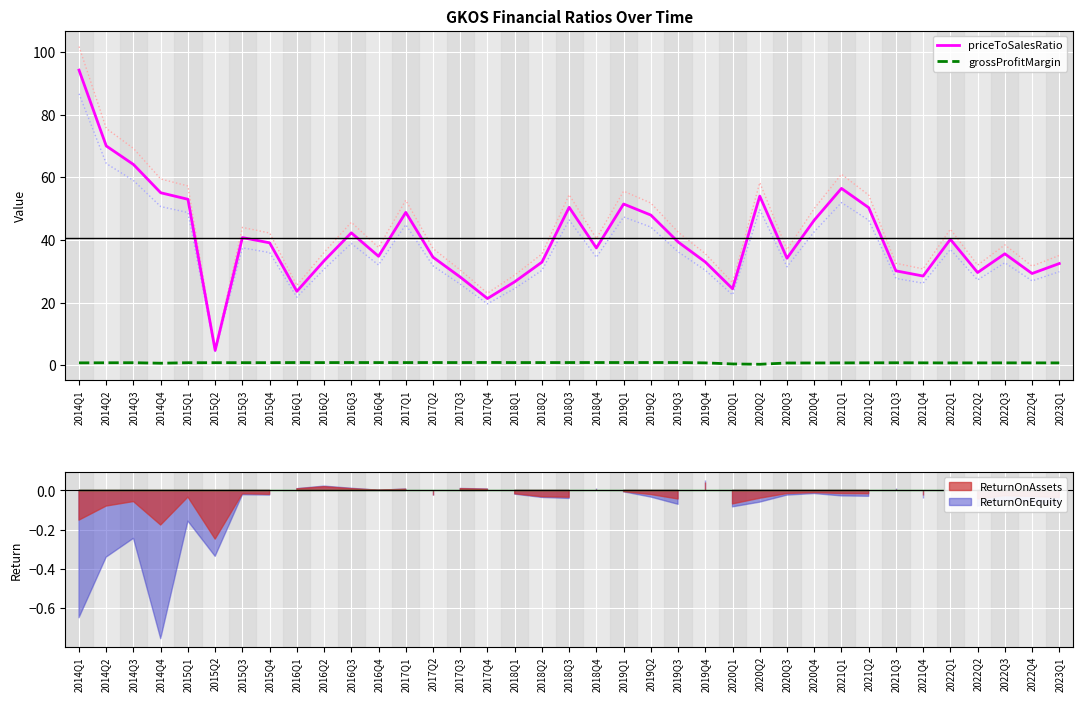

At which category does priceToSalesRatio reach its first local valley?

2015Q2